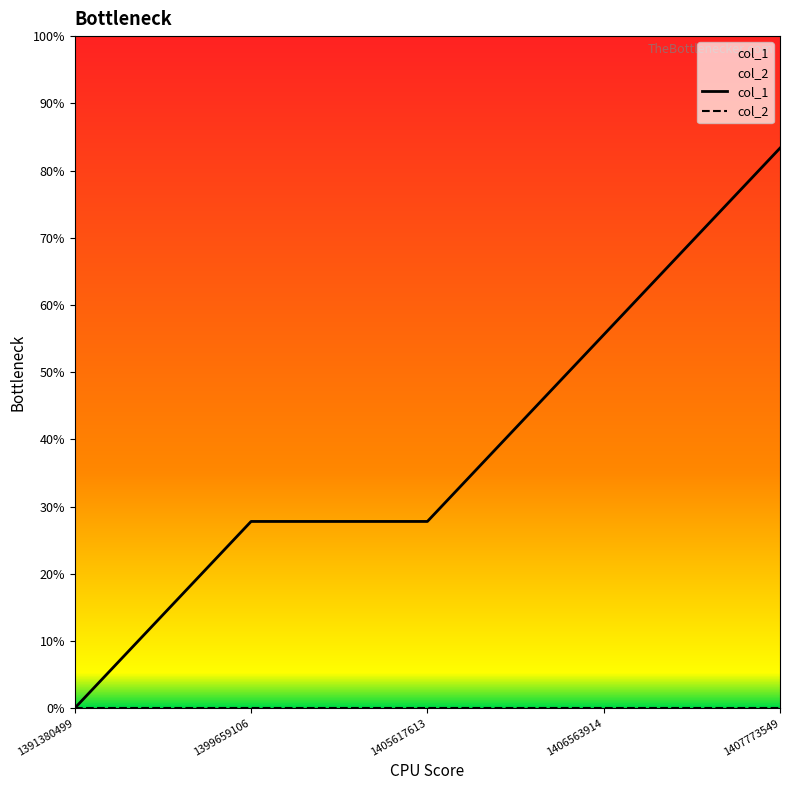

Is it true that the value at 1399659106 is 1.1?

False